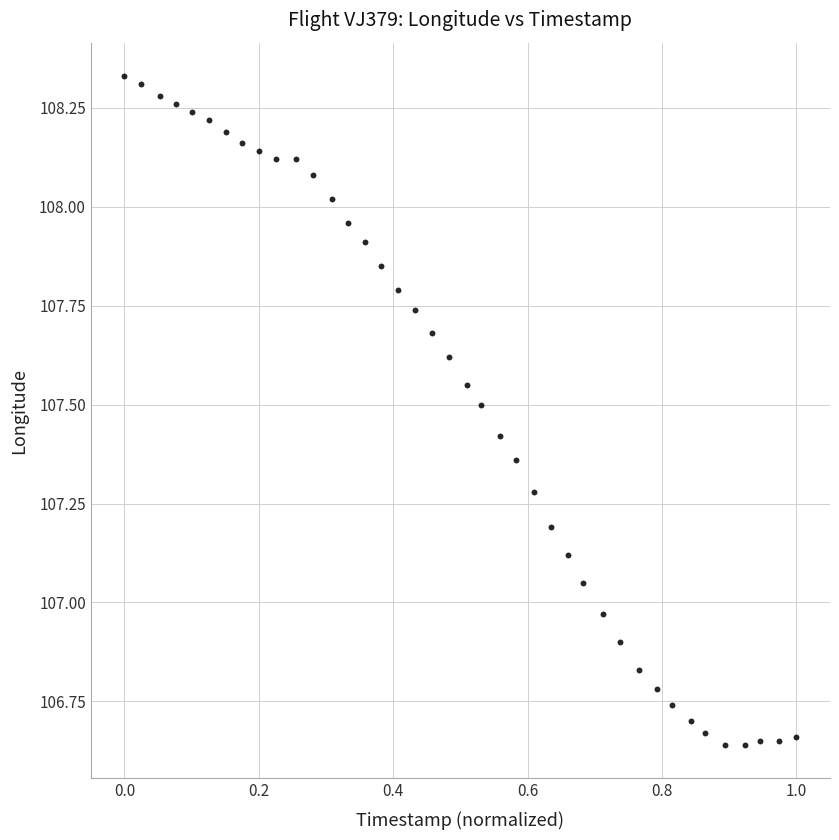

What is the range of X values (max minus min)?

1.0